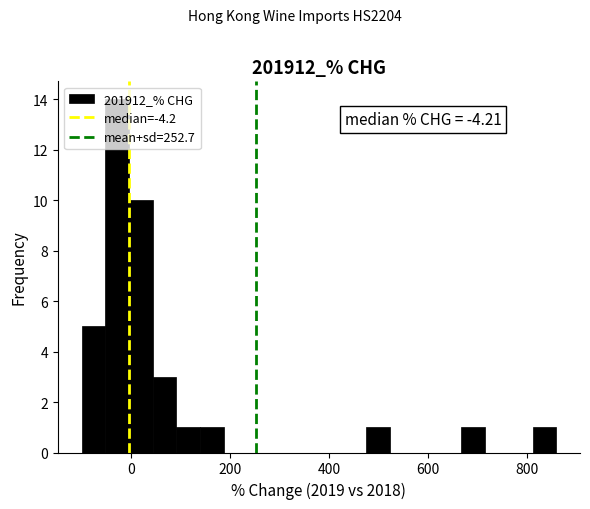

Read against the x-axis, roughly where is the centre of the tallest bar?

-20